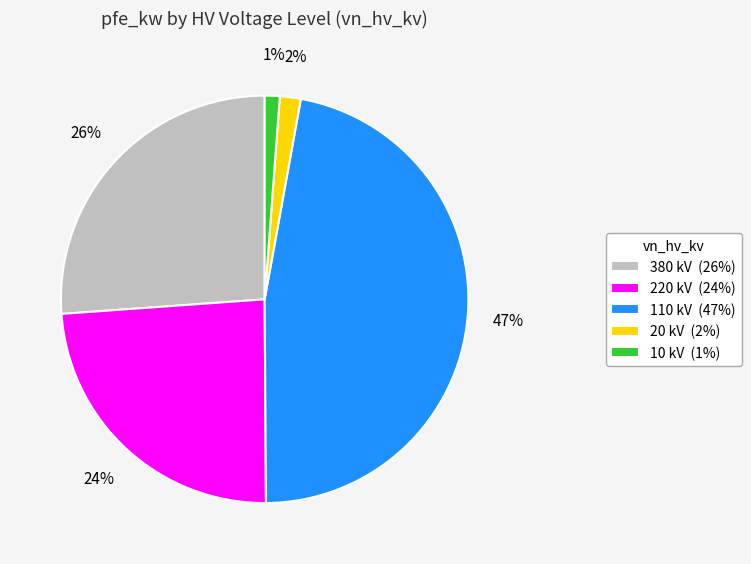

To the nearest percent, what portion does 10 kV (1%) represent?

1%